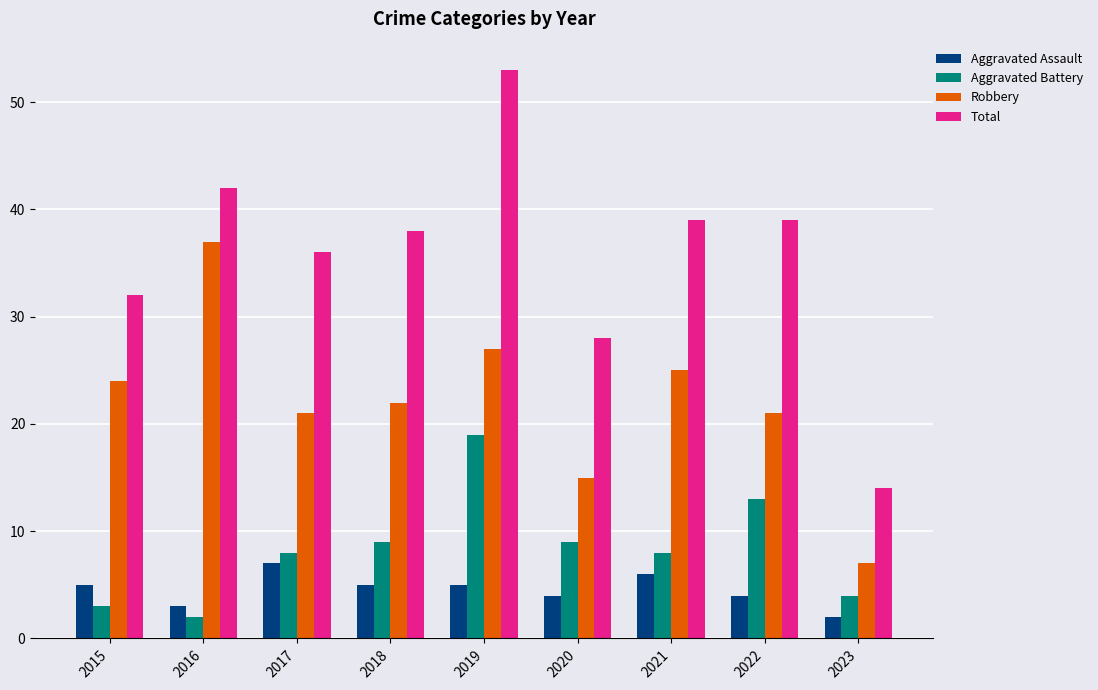

How many data points in Robbery are less than 22?

4